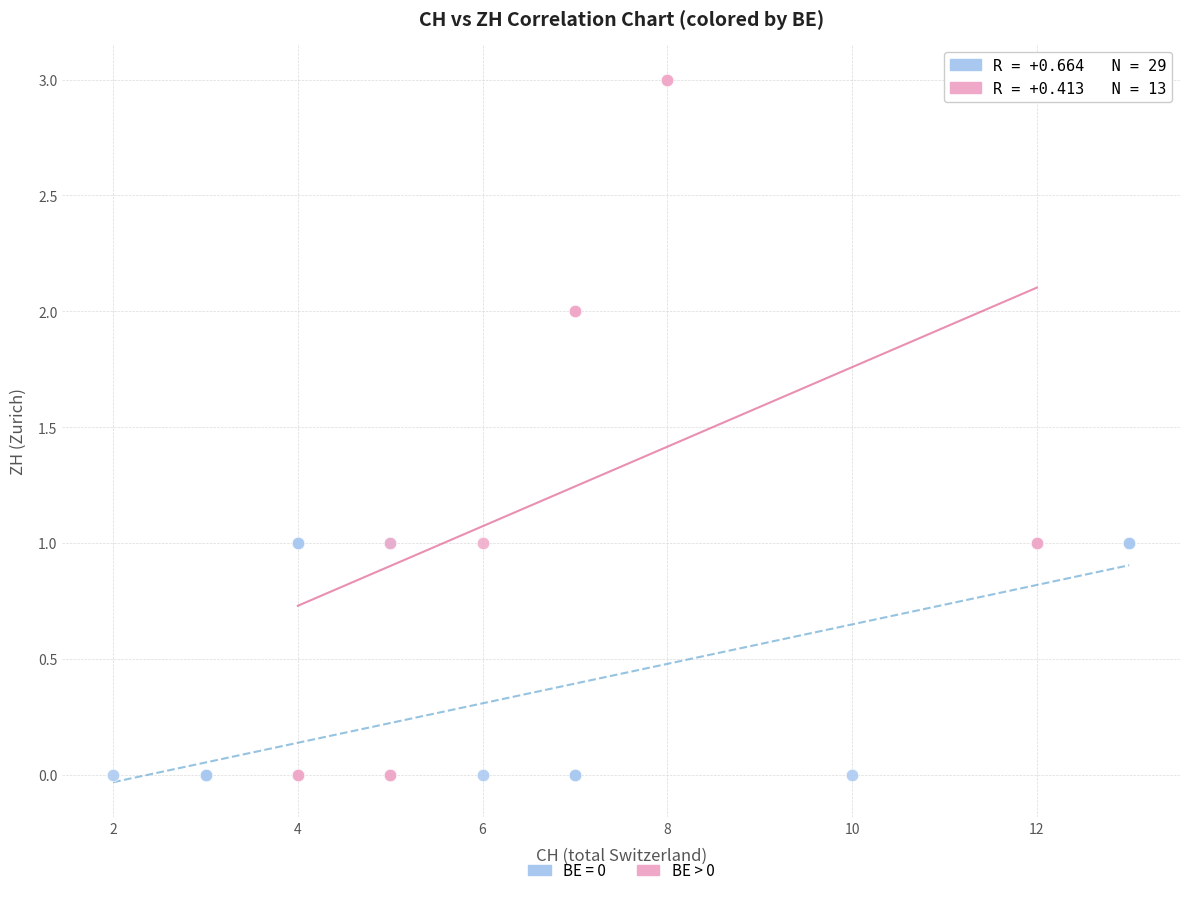

Which series has the widest spread of Y values?

BE > 0